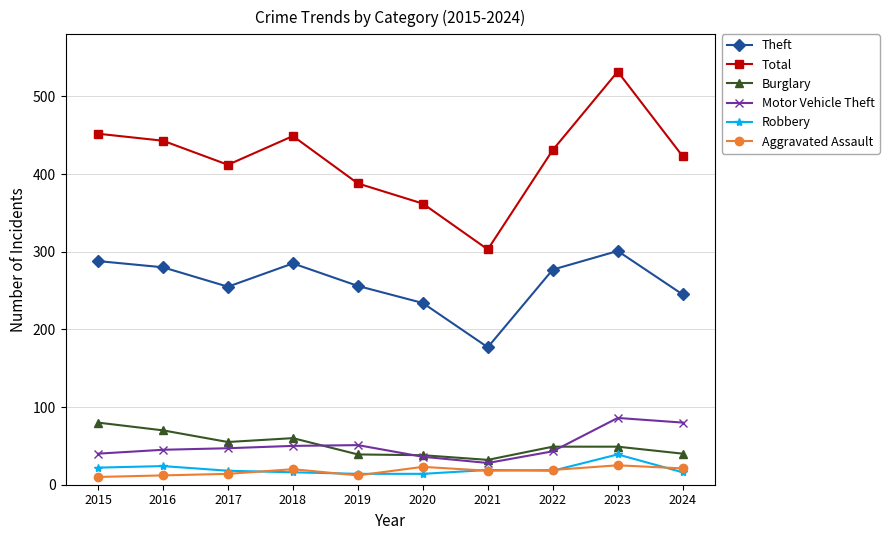

True or false: Robbery and Aggravated Assault intersect in this chart.

True